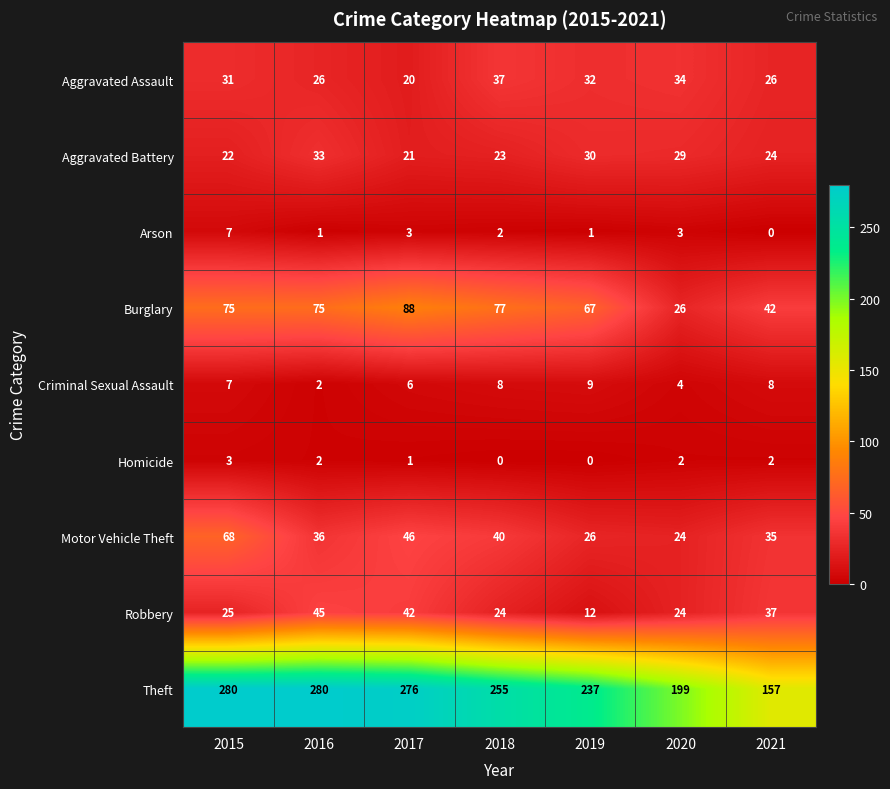

What is the sum of all Theft values?

1684